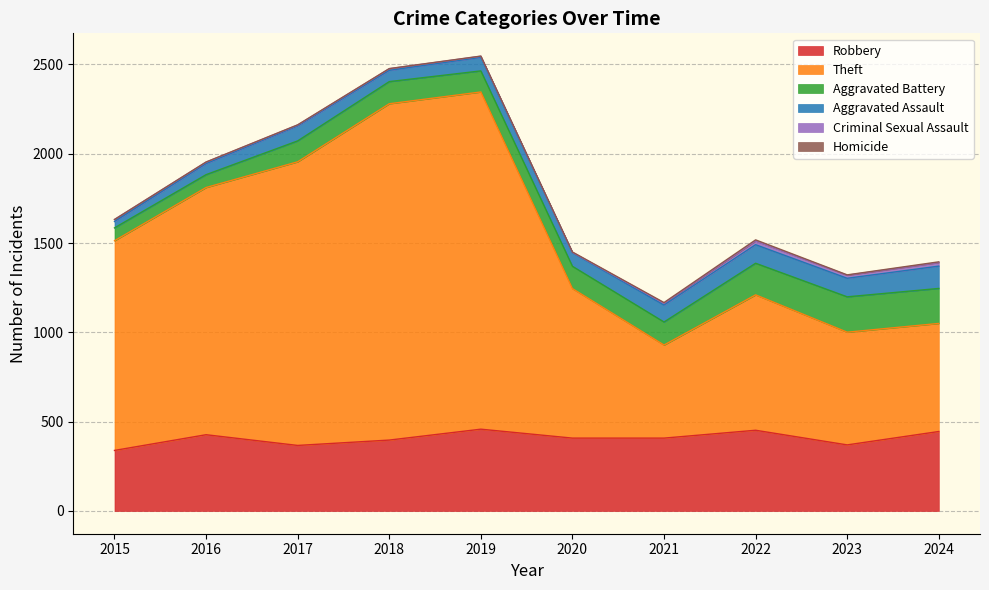

At which label does Robbery first exceed 408?

2016